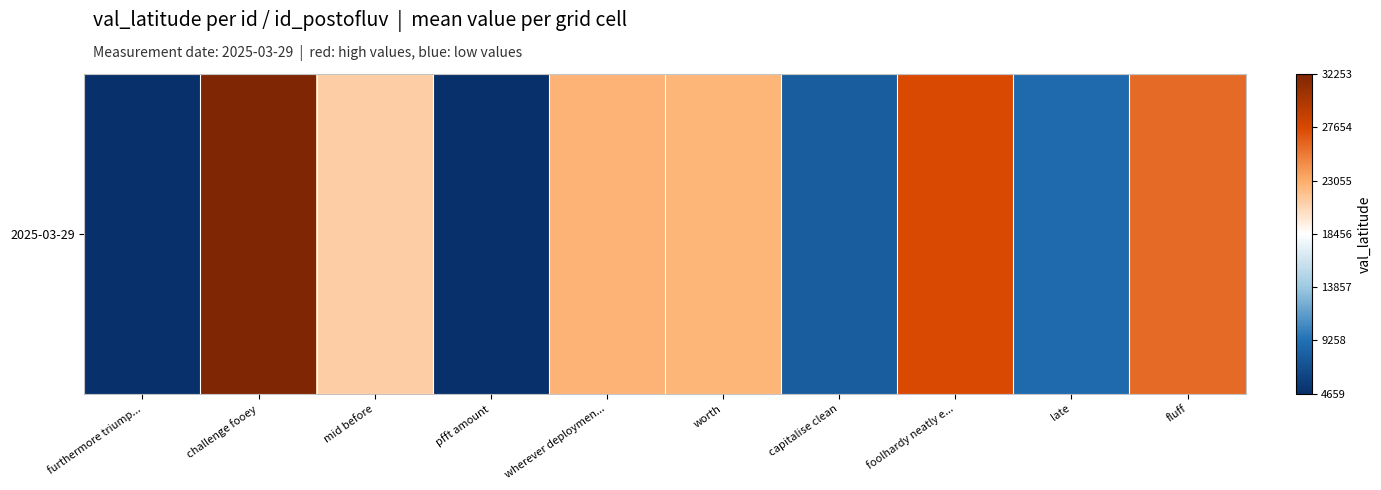

Is it true that the value at foolhardy neatly e... is 40166.9?

False